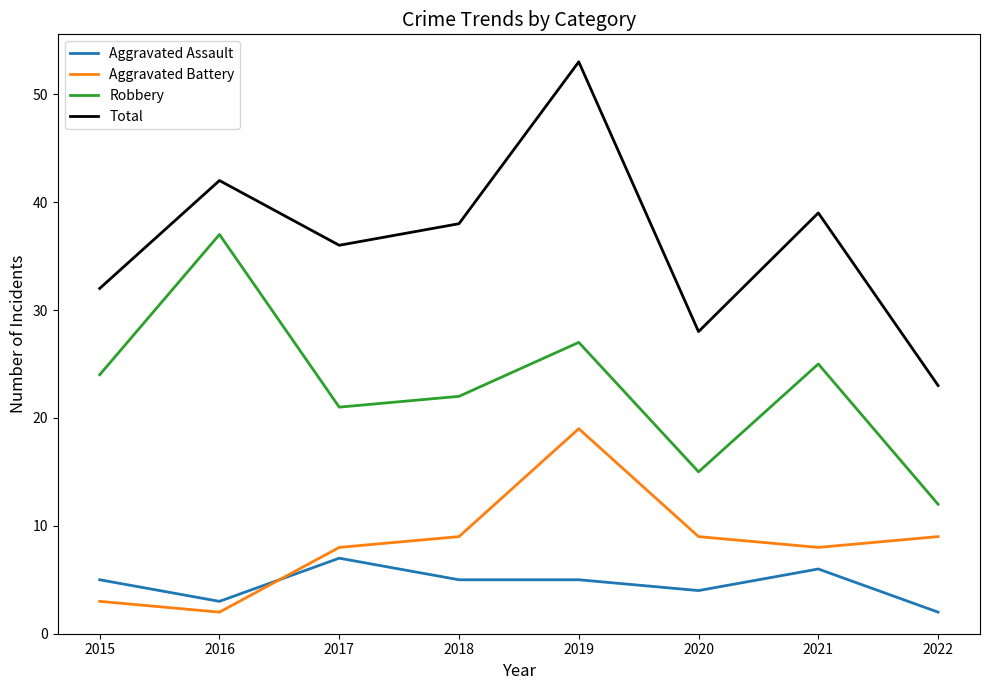

What is the maximum value for Aggravated Assault?

7